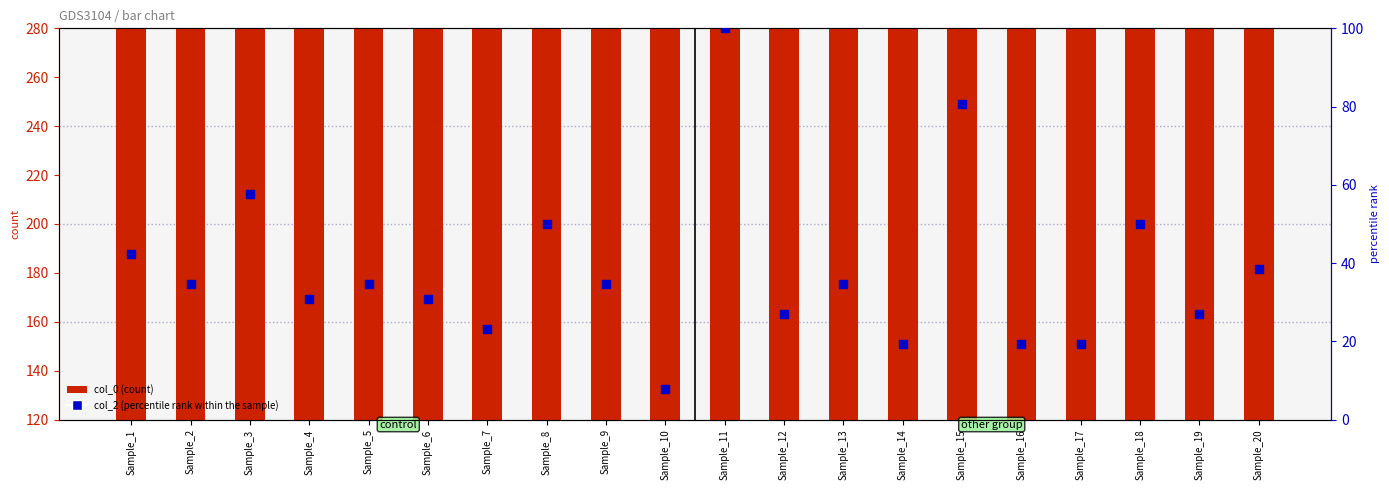

Which series has the largest Y range (max minus min)?

col_2 (percentile rank within the sample)